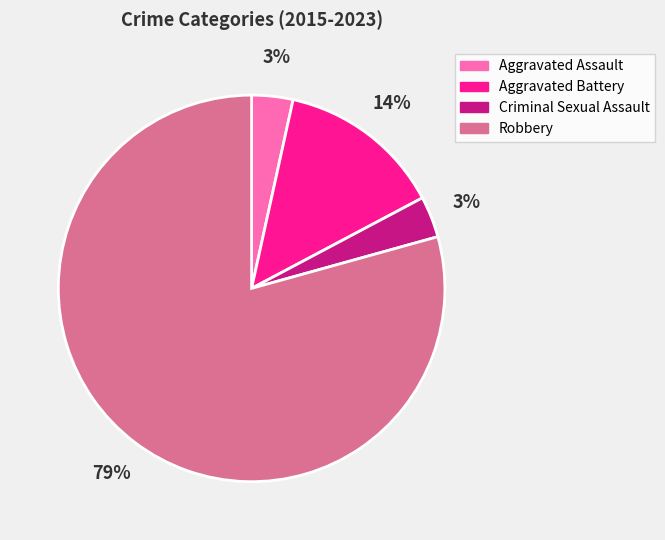

To the nearest percent, what percentage of the pie is Aggravated Battery?

14%